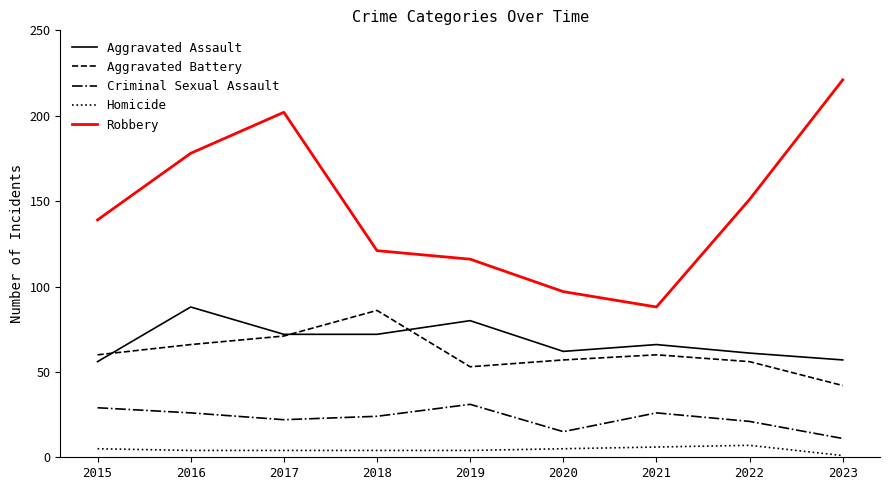

Reading left to right, extract all data points from this chart.

Aggravated Assault: 56	88	72	72	80	62	66	61	57
Aggravated Battery: 60	66	71	86	53	57	60	56	42
Criminal Sexual Assault: 29	26	22	24	31	15	26	21	11
Homicide: 5	4	4	4	4	5	6	7	1
Robbery: 139	178	202	121	116	97	88	151	221